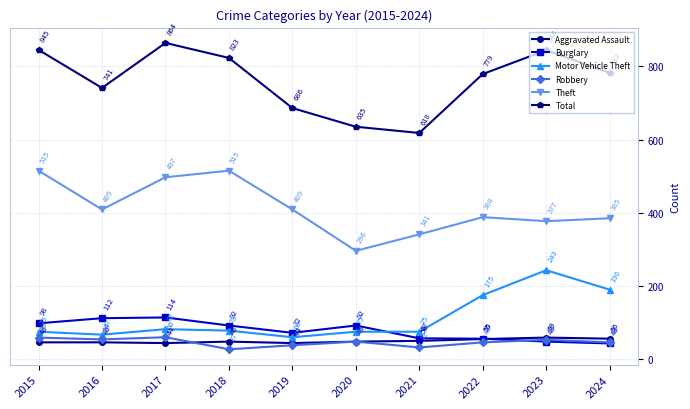

Reading left to right, what are all the values shown in this chart?

Aggravated Assault: 46	46	44	48	44	48	50	55	59	56
Burglary: 98	112	114	92	72	92	57	56	48	43
Motor Vehicle Theft: 75	67	82	78	60	75	75	175	243	190
Robbery: 59	54	60	27	38	48	32	46	53	46
Theft: 515	409	497	515	409	296	341	388	377	385
Total: 845	741	864	823	686	635	618	779	844	782